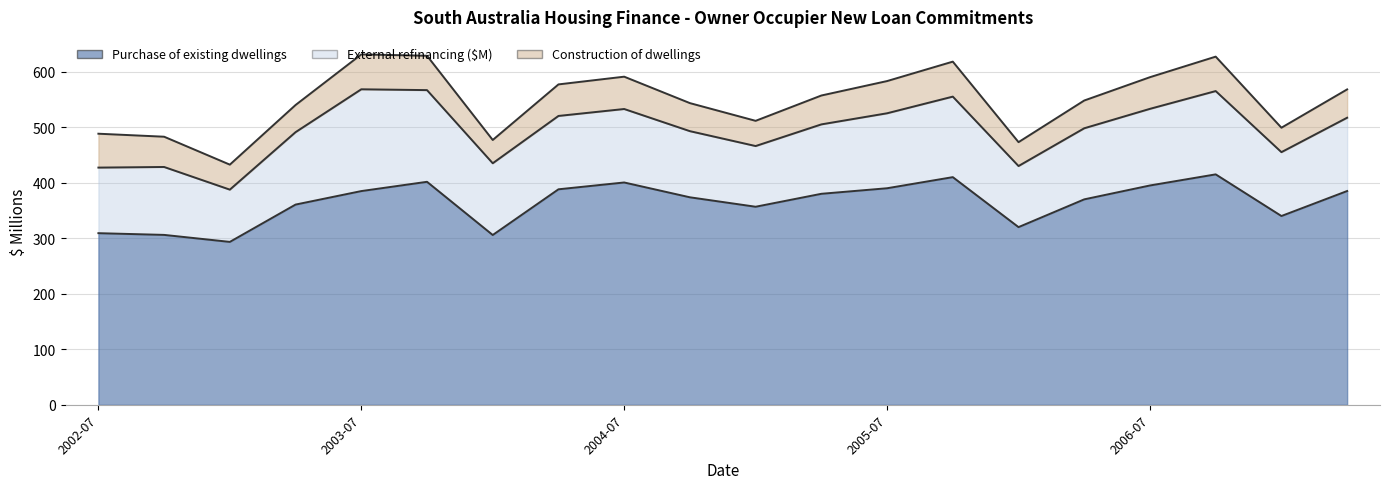

Which series has the widest spread of values?

Purchase of existing dwellings